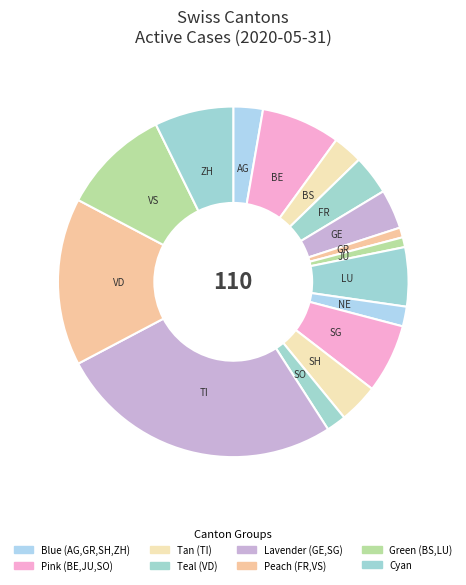

How many slices are in this pie chart?

16